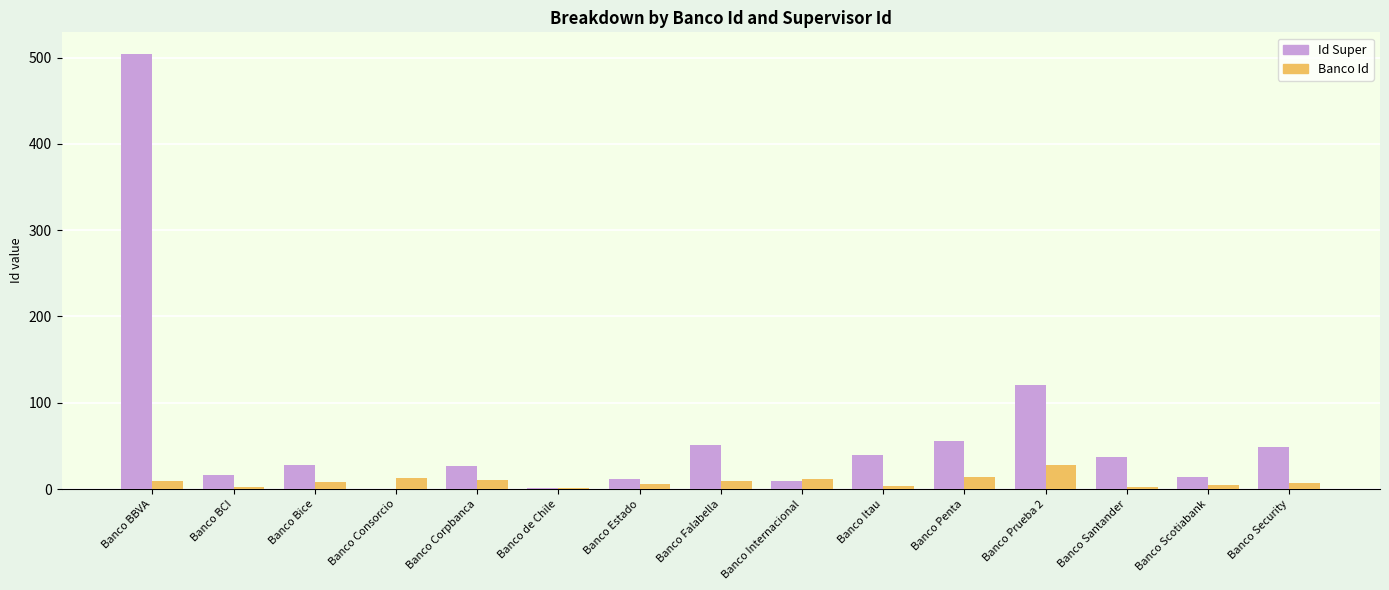

What is the difference between the Banco Id values at Banco Itau and Banco Estado?

2